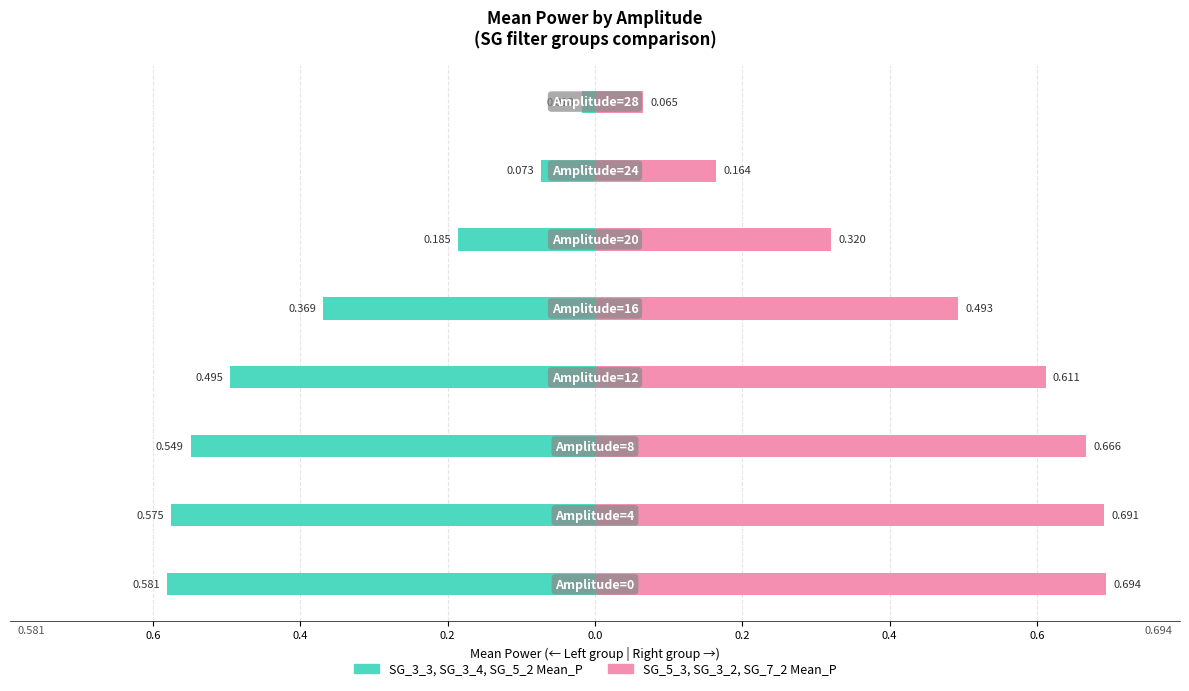

Is it true that Left group (SG_3_3, SG_3_4, SG_5_2) equals -0.1 at 0.4?

True